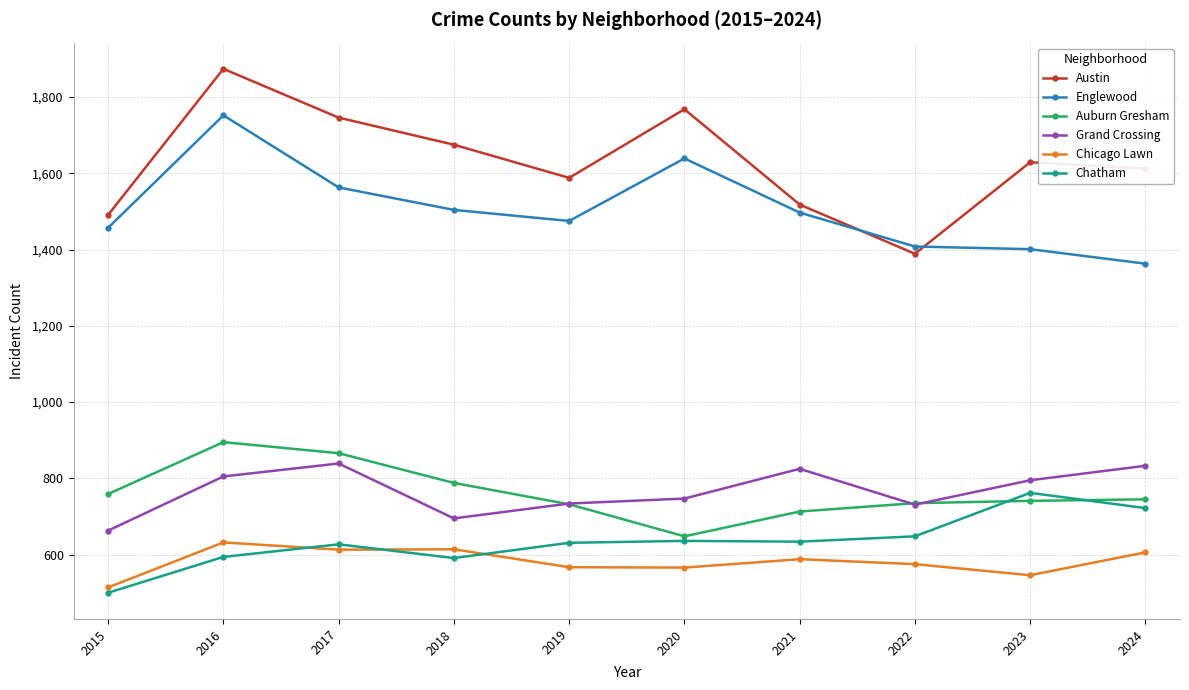

At which label does Englewood reach its minimum?

2024